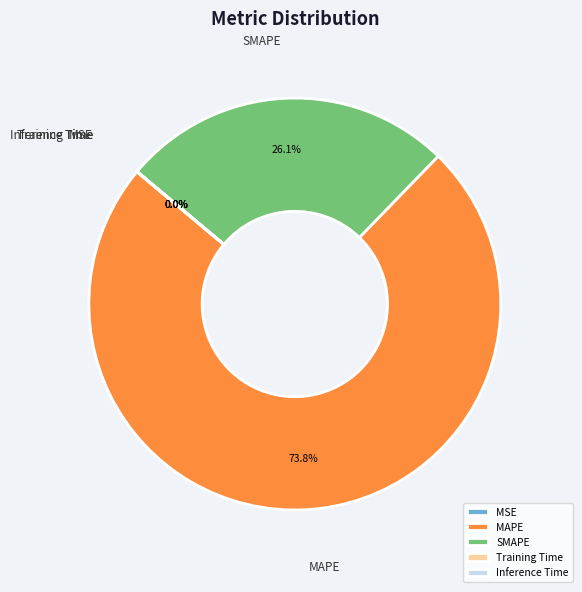

What is the largest slice in the pie chart?

MAPE